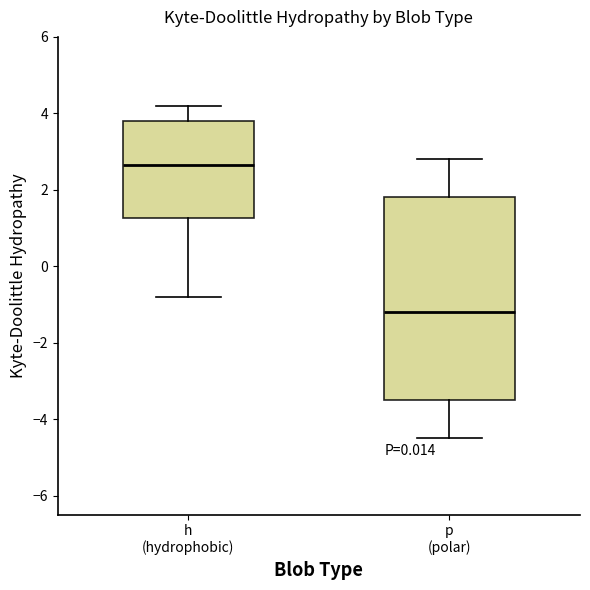

Reading left to right, transcribe this box plot: for each box, give where its median line is, the range the box spans, and where its two whiskers end, as read against the y-axis. The values are not printed on the chart, so give them approximately, as read against the axis.

h (hydrophobic): median 2.6, box 1.2 to 3.8, whiskers -0.8 to 4.2
p (polar): median -1.2, box -3.4 to 1.8, whiskers -4.4 to 2.8